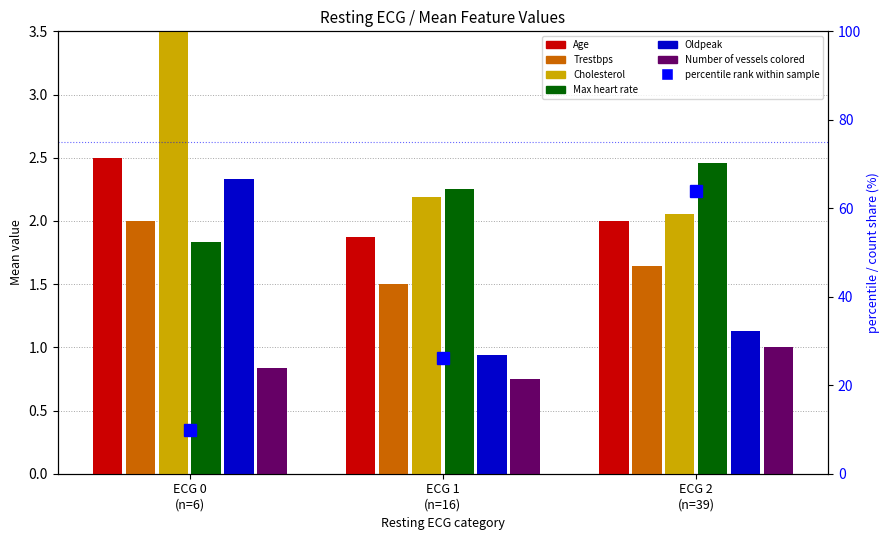

What is the label of the 1st bar from the right?

ECG 2
(n=39)